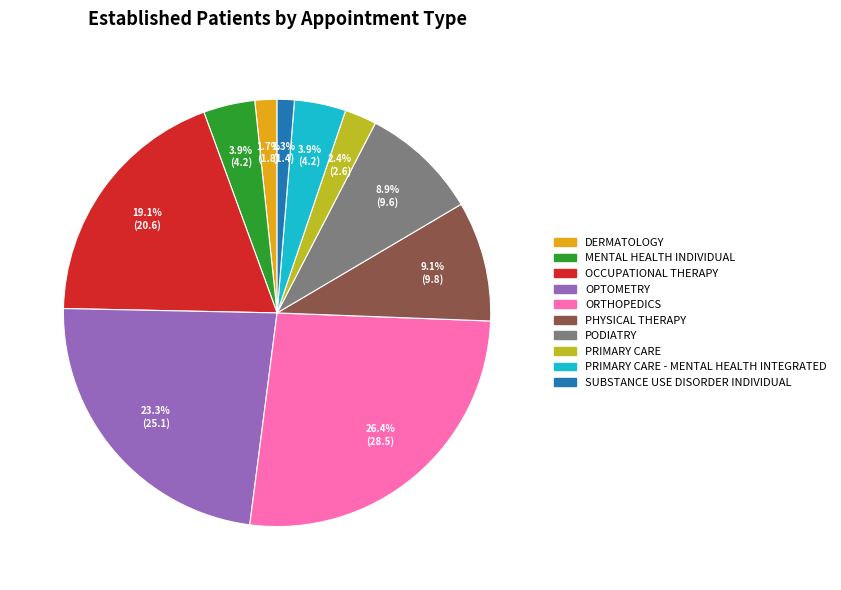

Is there a majority slice in this chart?

No